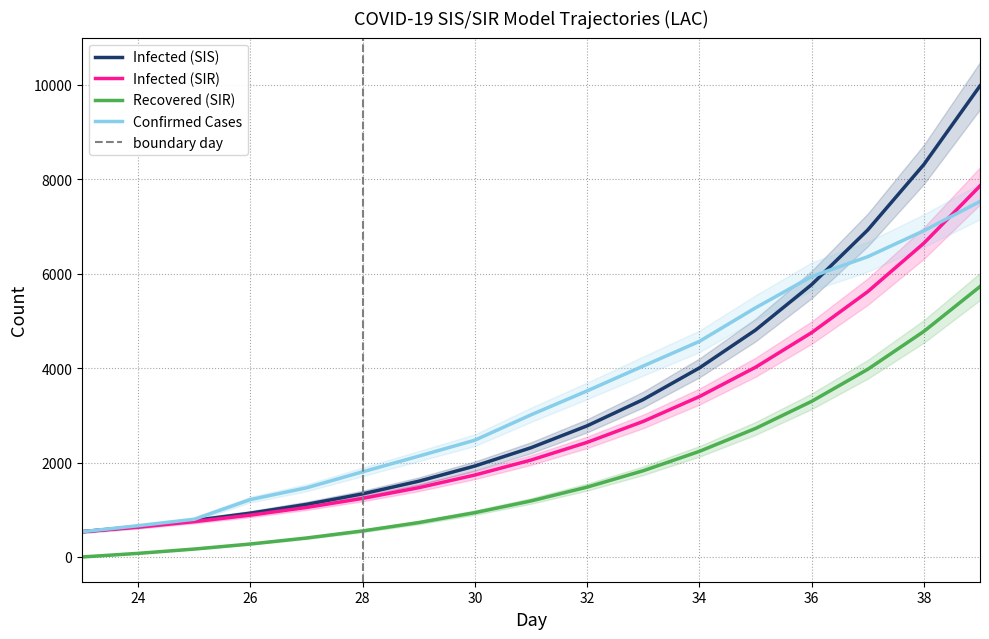

True or false: Infected (I - SIS) has more than 0 interior local peaks.

False